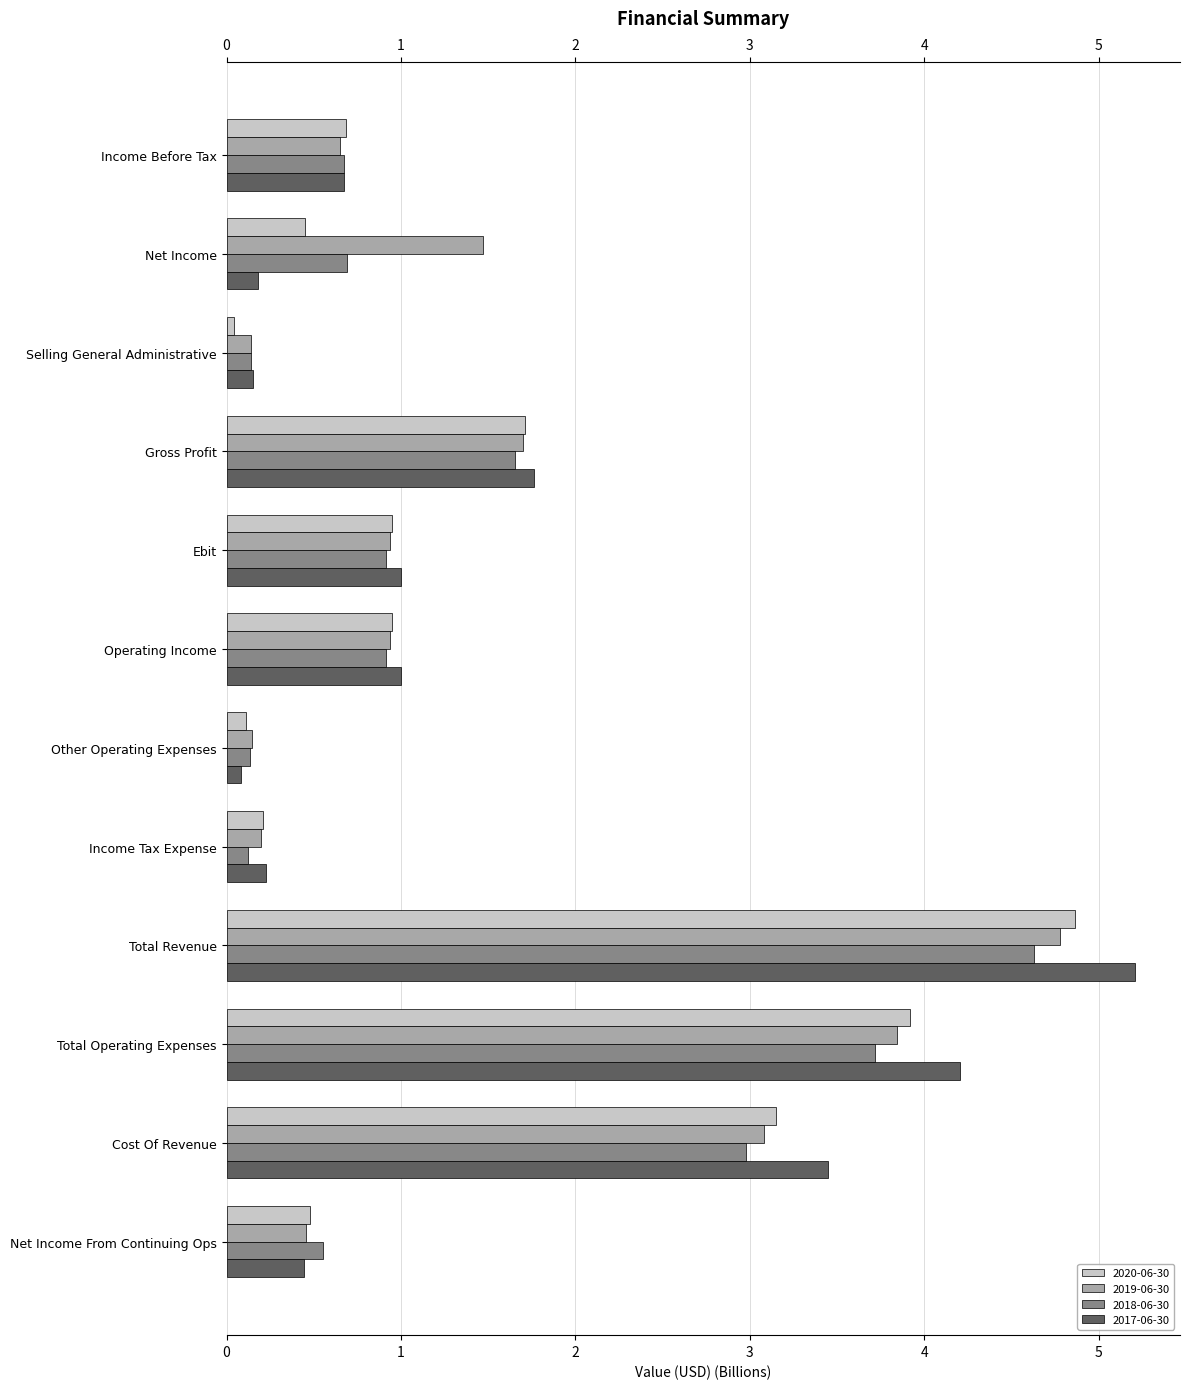

What is the difference between the maximum and minimum values in the 2019-06-30 series?

4.6